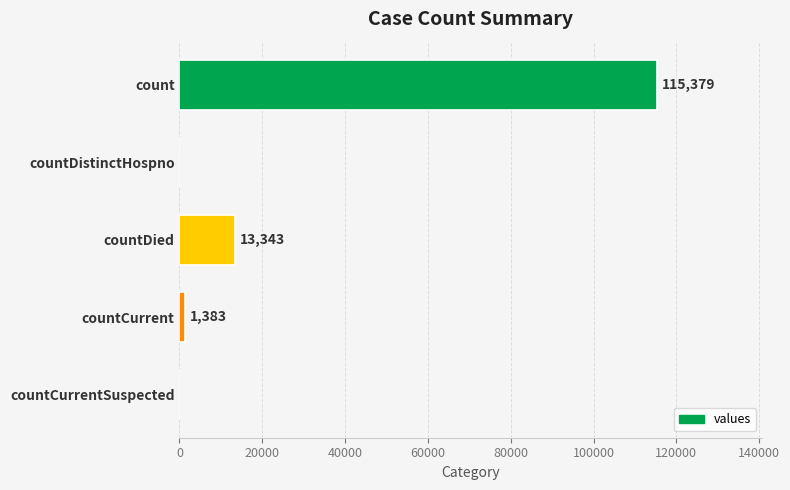

True or false: the data shows -58083 at countCurrentSuspected.

False